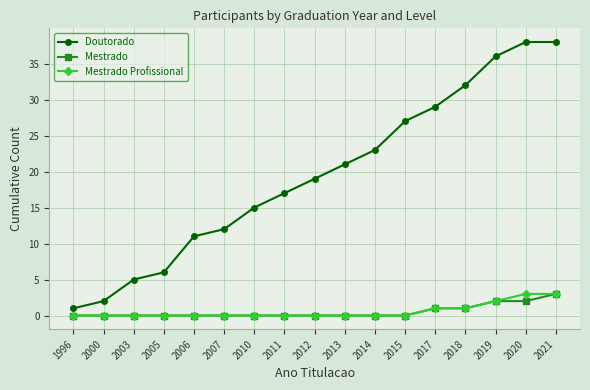

What is the average value of the Mestrado series?

1